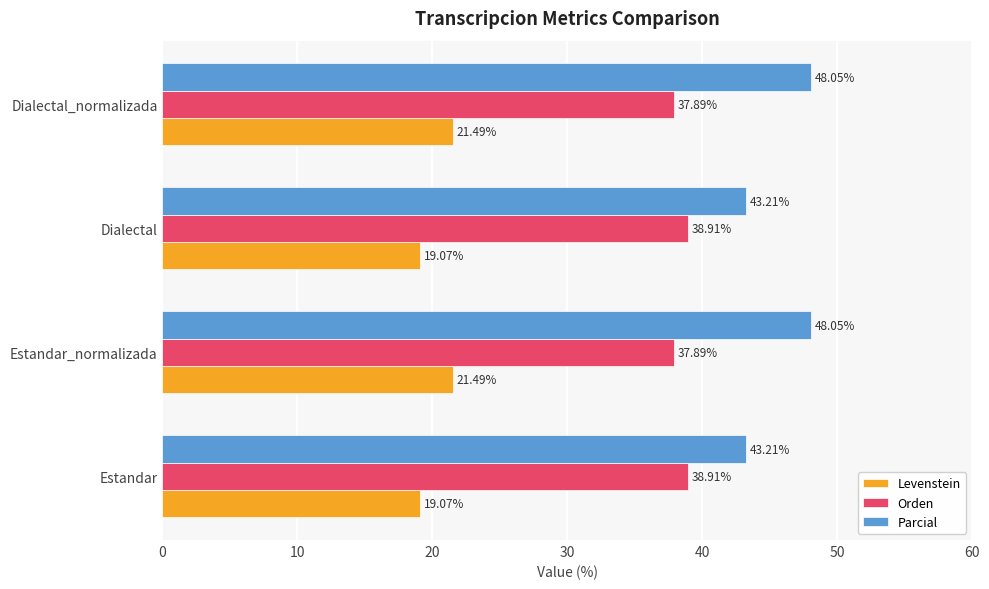

Rank the series at Estandar from highest to lowest value.

Parcial, Orden, Levenstein